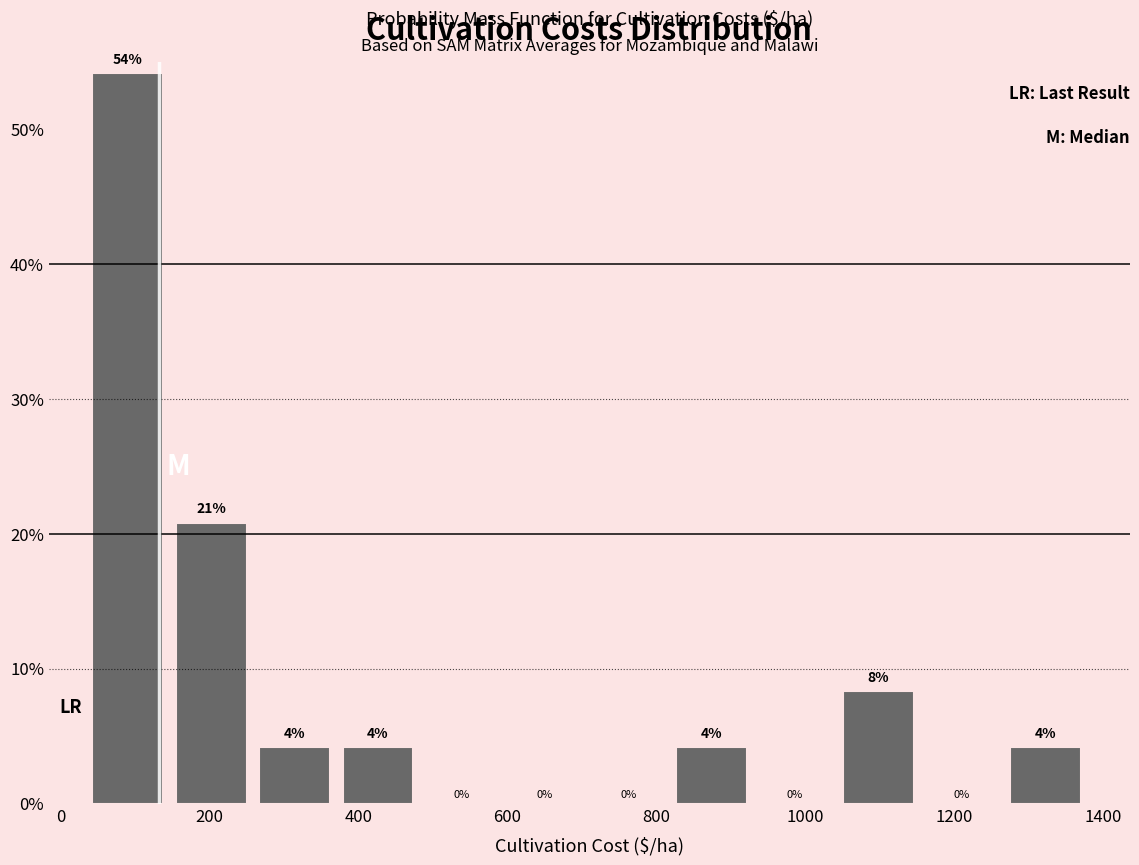

Which range on the x-axis has the tallest bar?

40 to 140